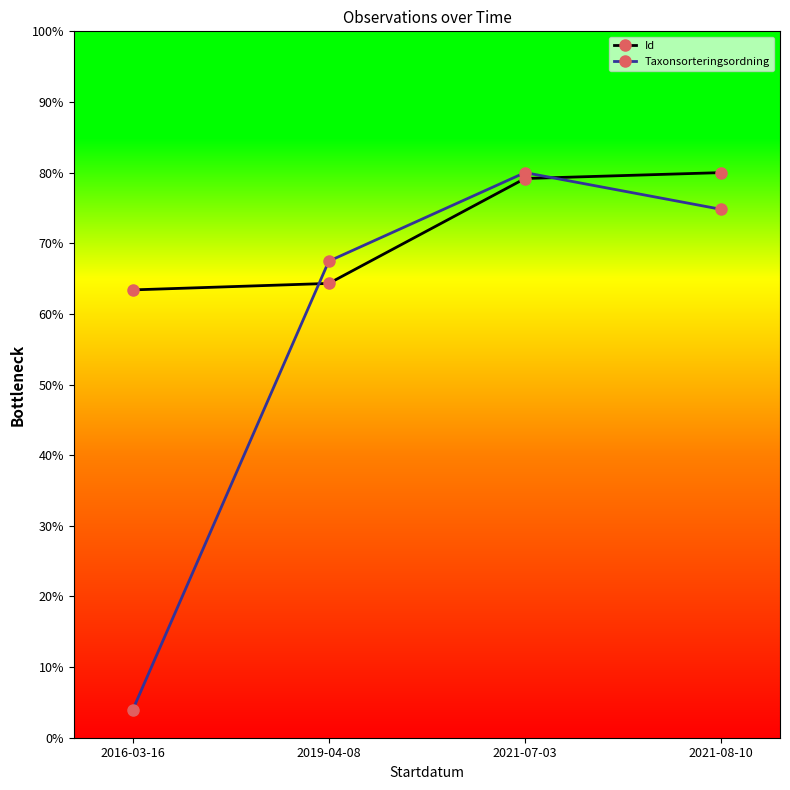

At which label does Taxonsorteringsordning reach its peak?

2021-07-03